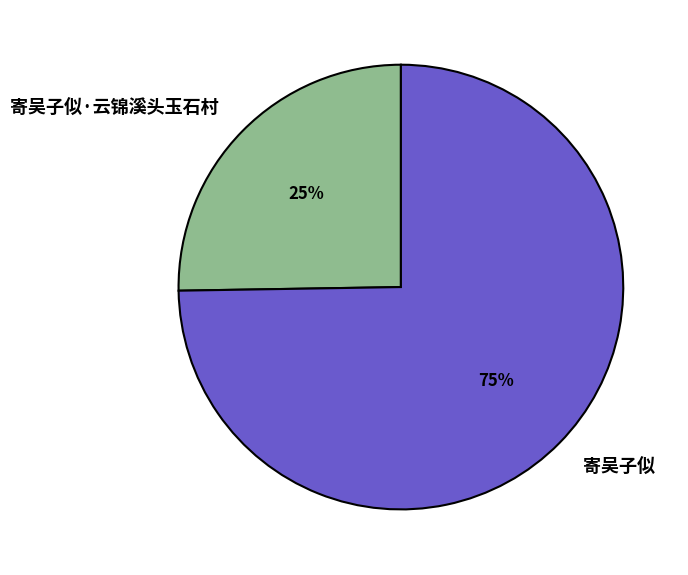

Do 寄吴子似·云锦溪头玉石村 and 寄吴子似 together represent more than half of the pie?

Yes